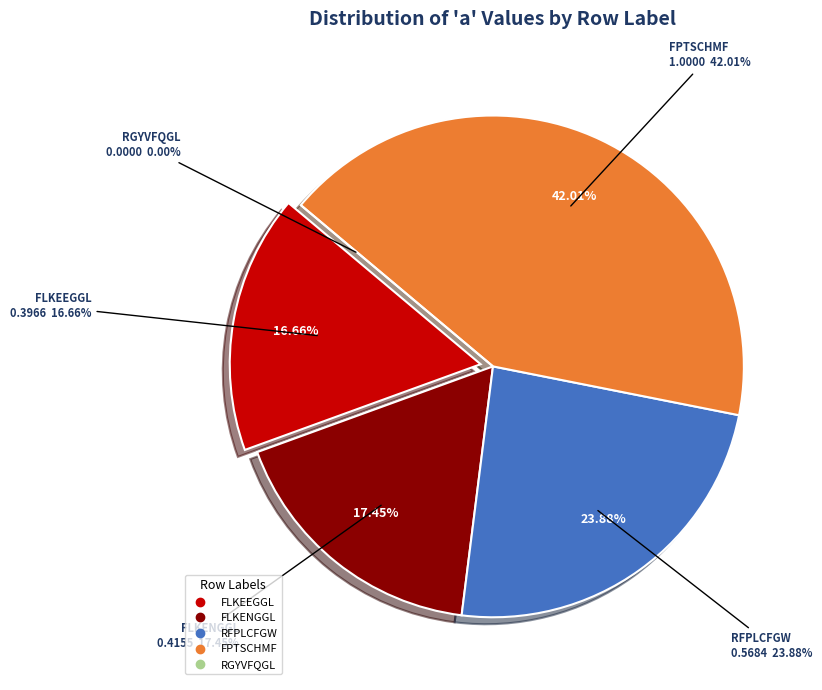

Is it true that RGYVFQGL is 0% of the pie?

True